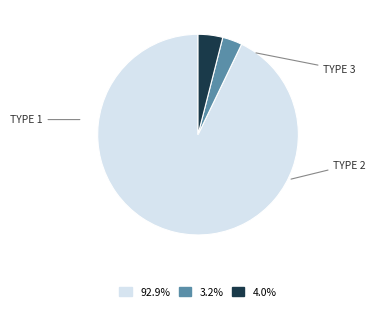

Is there any slice that represents more than half of the pie?

Yes